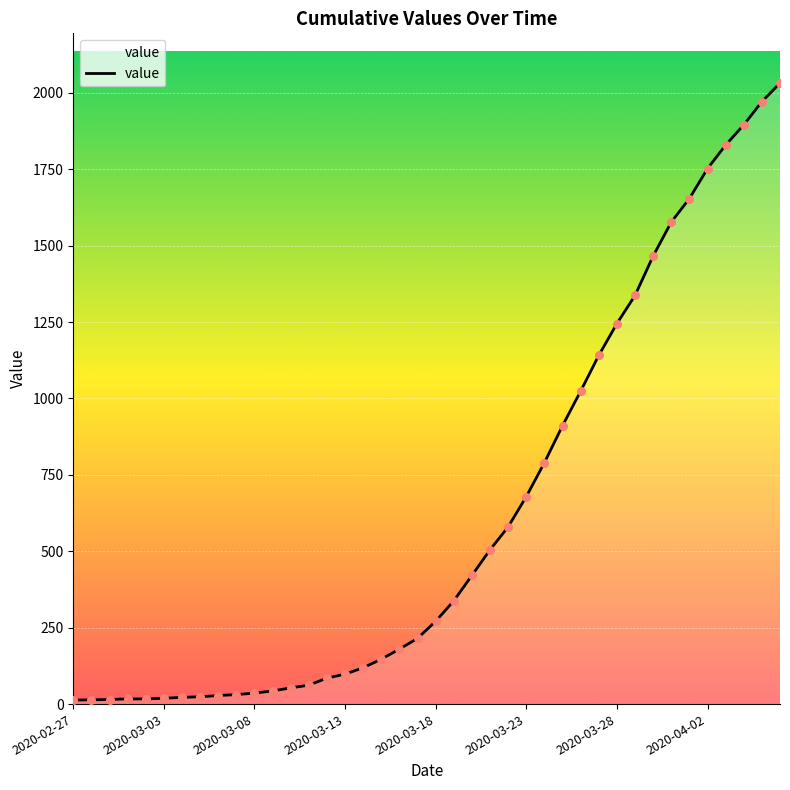

What is the difference between the maximum and minimum values?

2019